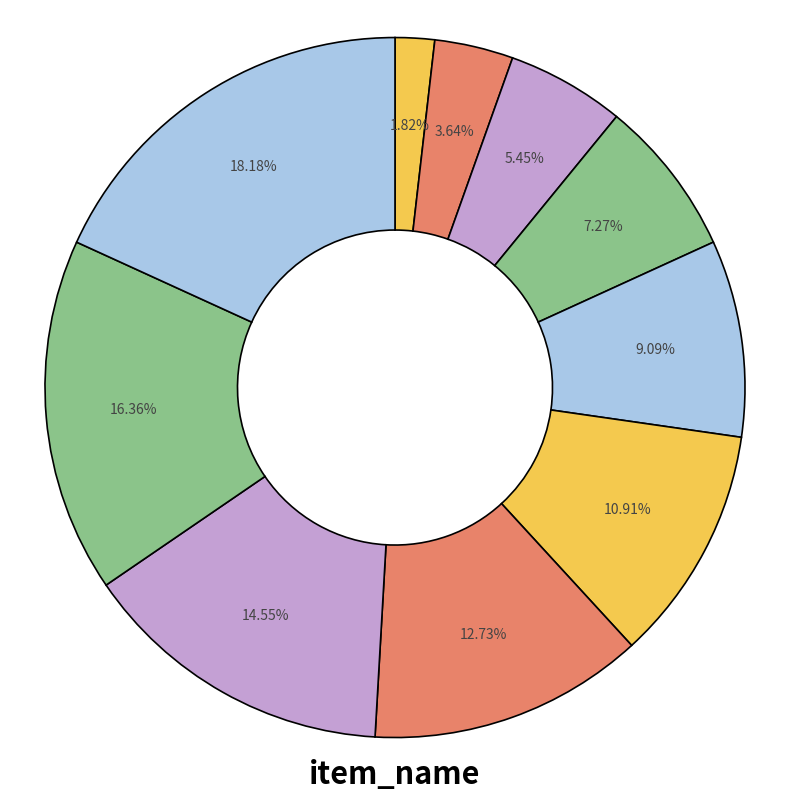

How many segments does this pie chart have?

10